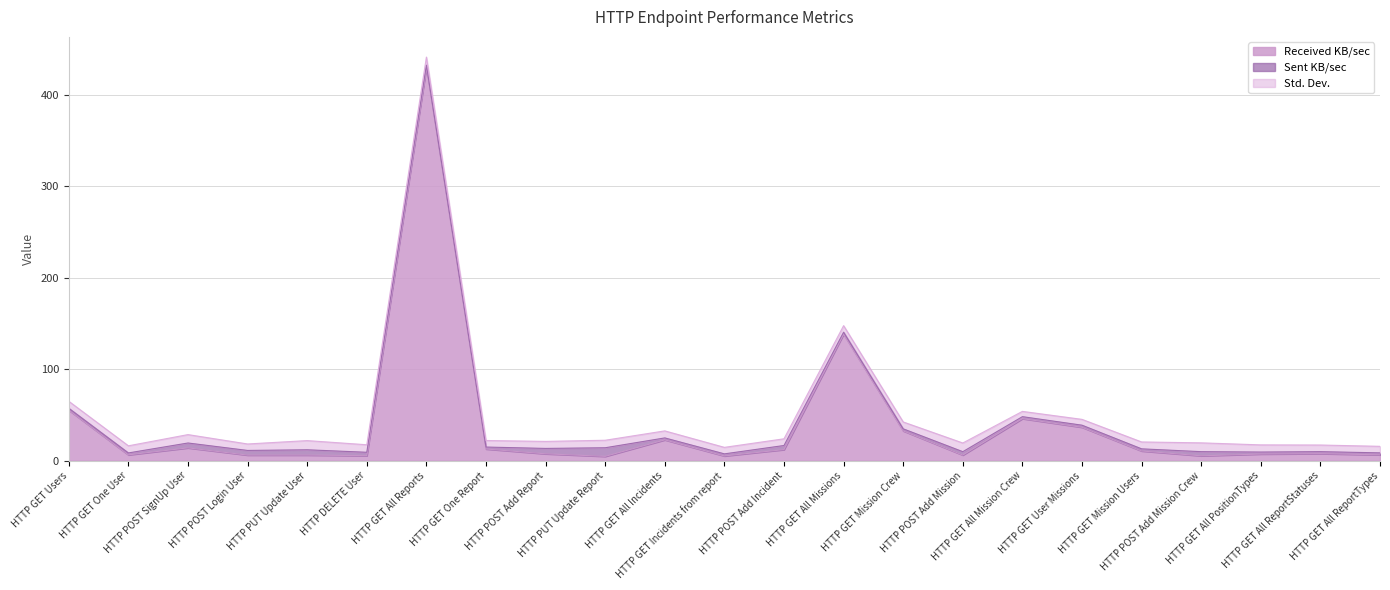

How many values in the Received KB/sec series are below 7?

9